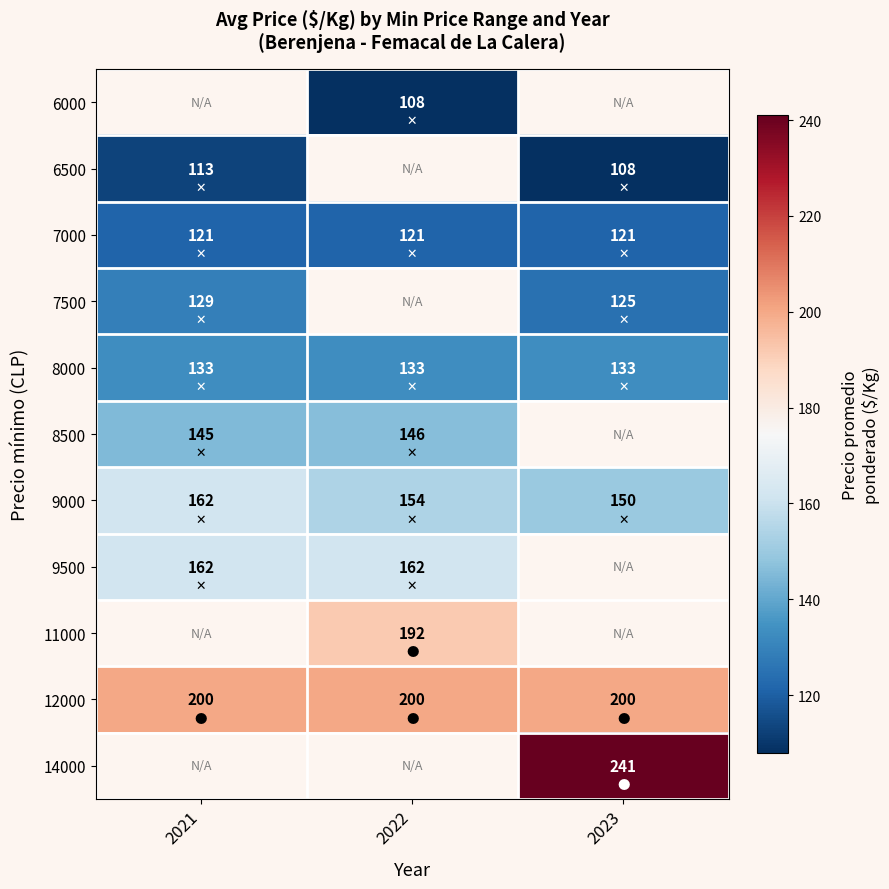

Which has a higher value, 2022 or 2023?

2023